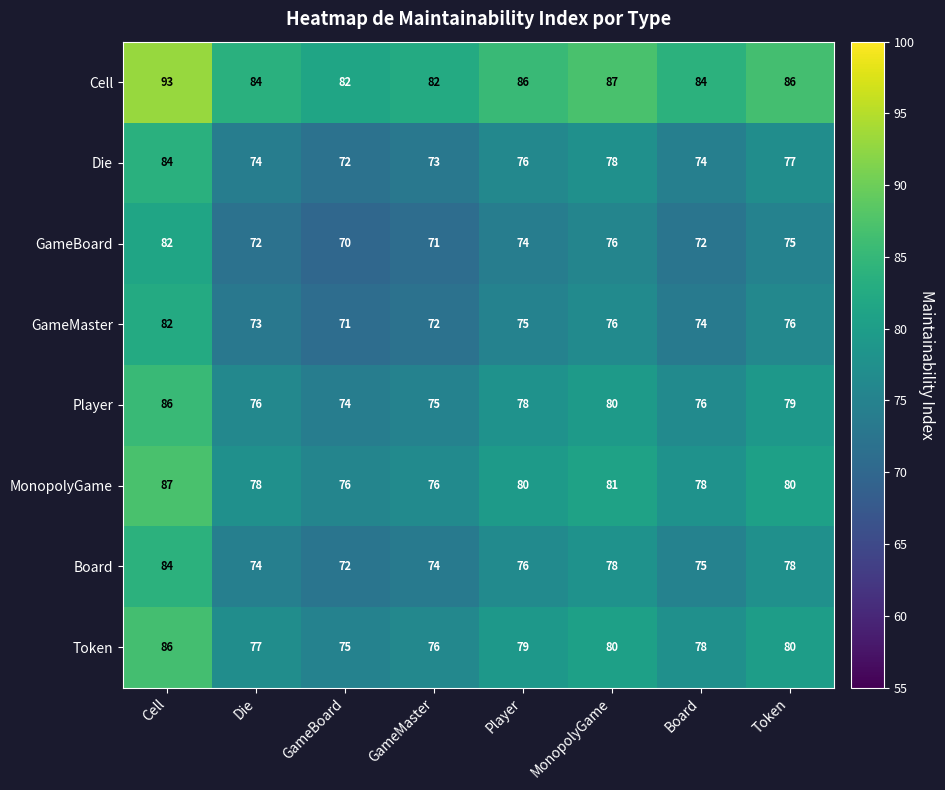

Which series has the largest total across all categories?

Cell